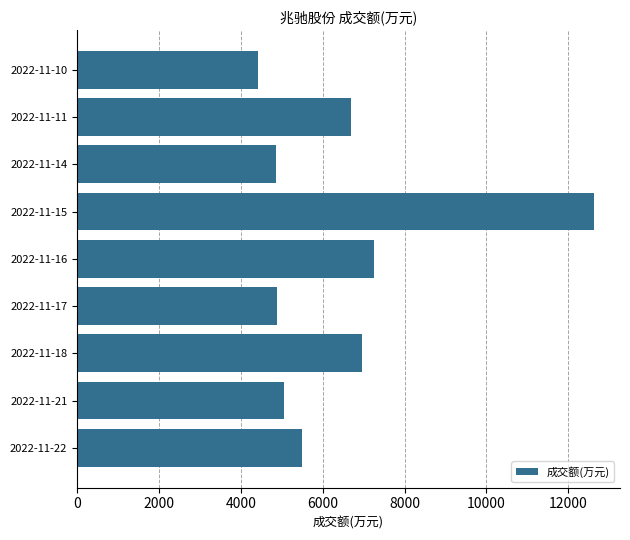

Which label corresponds to the largest value in the chart?

2022-11-15